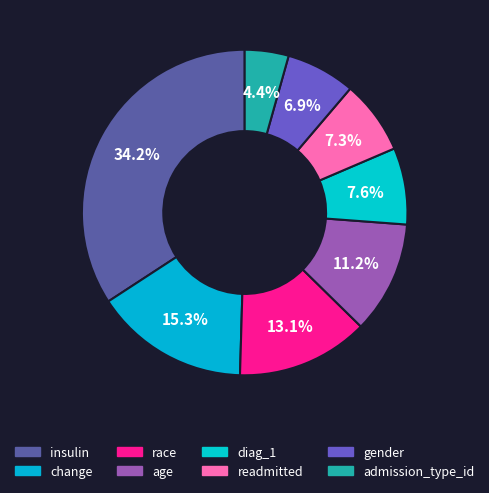

To the nearest percent, what portion does change represent?

15%